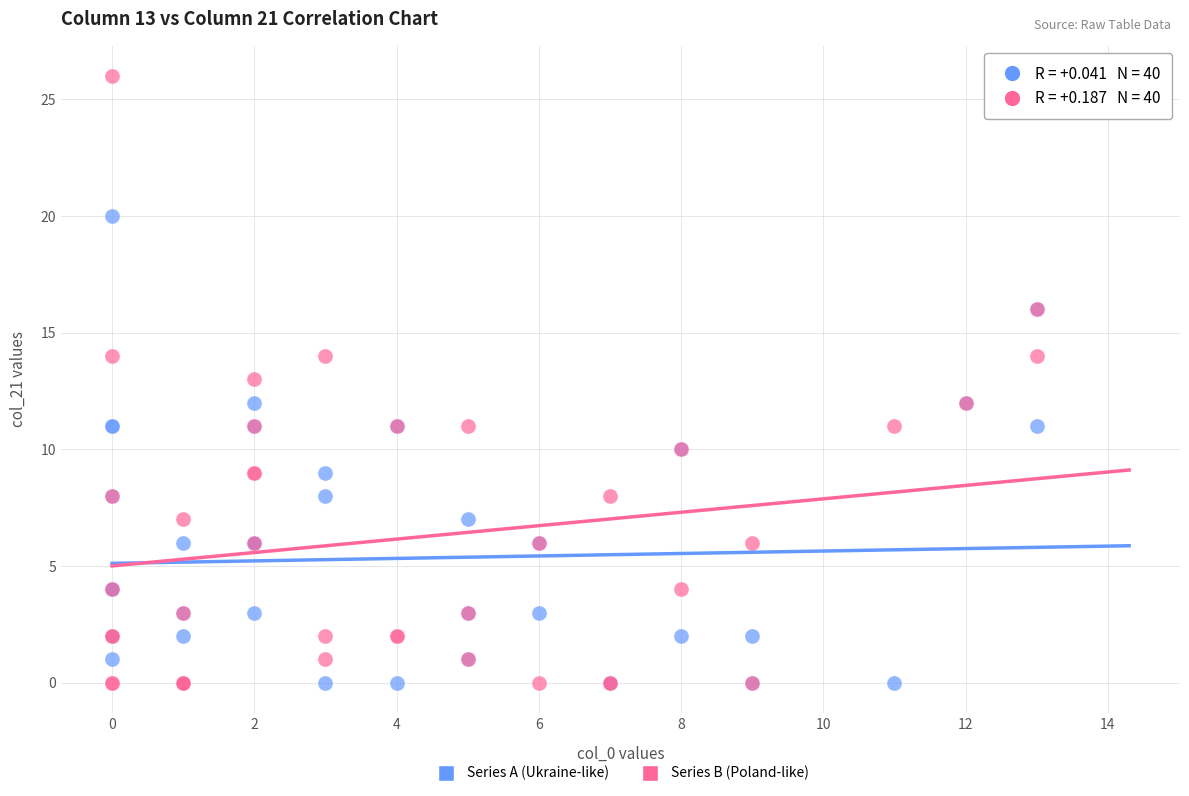

Which series has the widest spread of Y values?

Series B (Poland-like)